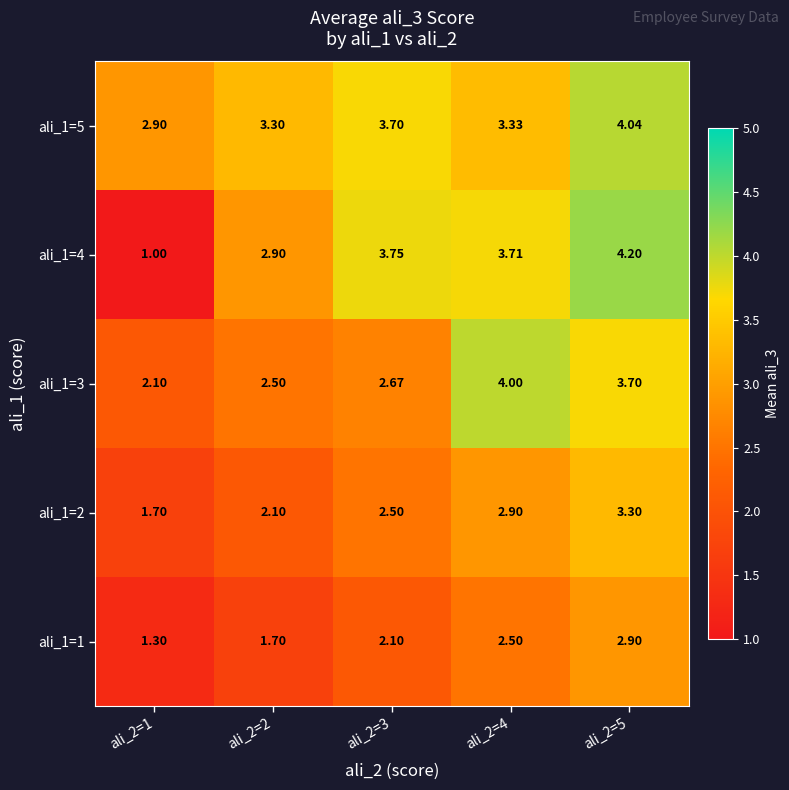

Is the value of ali_1=4 at ali_2=2 greater than the value of ali_1=2 at ali_2=5?

No